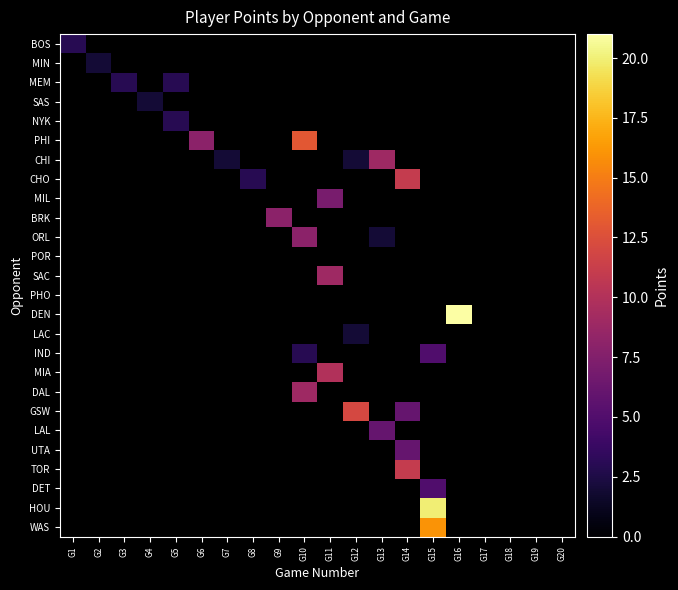

What is the smallest value displayed?

2.0